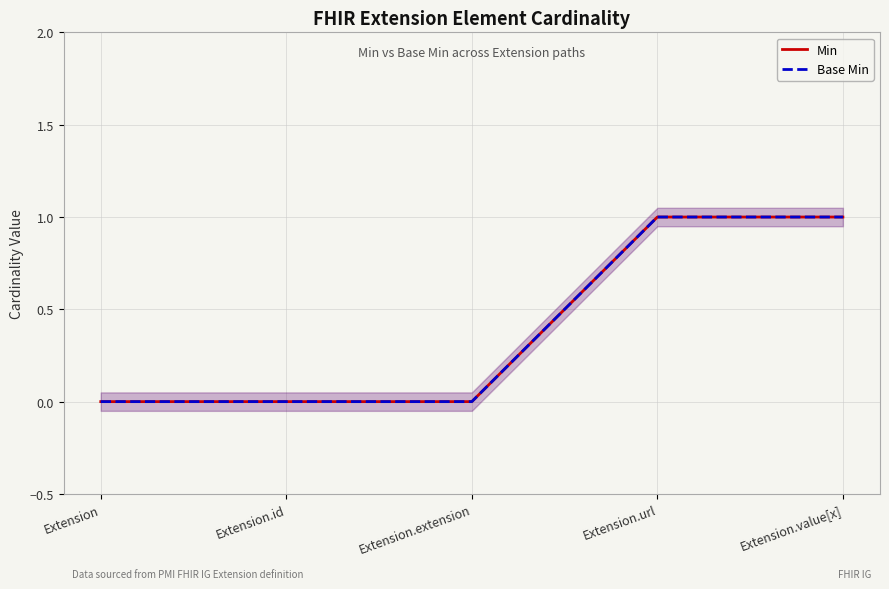

What is the label of the 2nd point from the right?

Extension.url